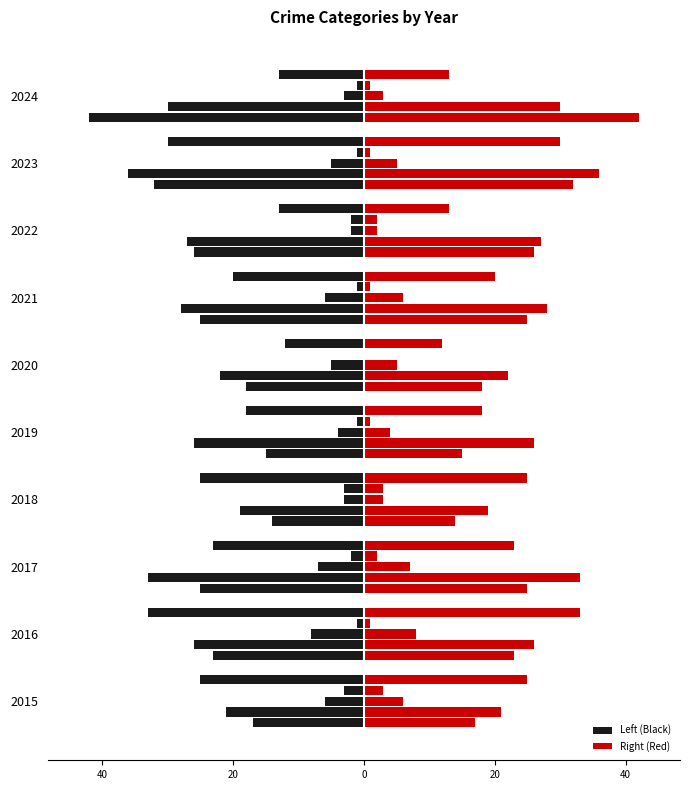

What is the value of the Robbery bar at the 8th from the left?

-13